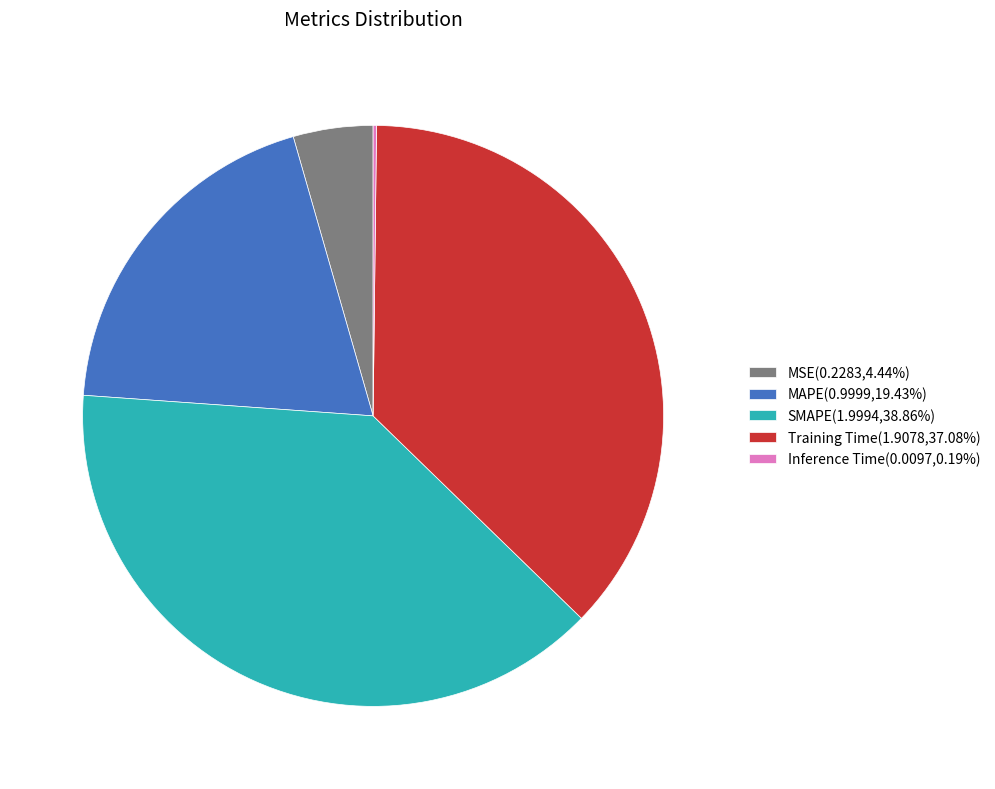

Does Training Time account for over 50% of the chart?

No